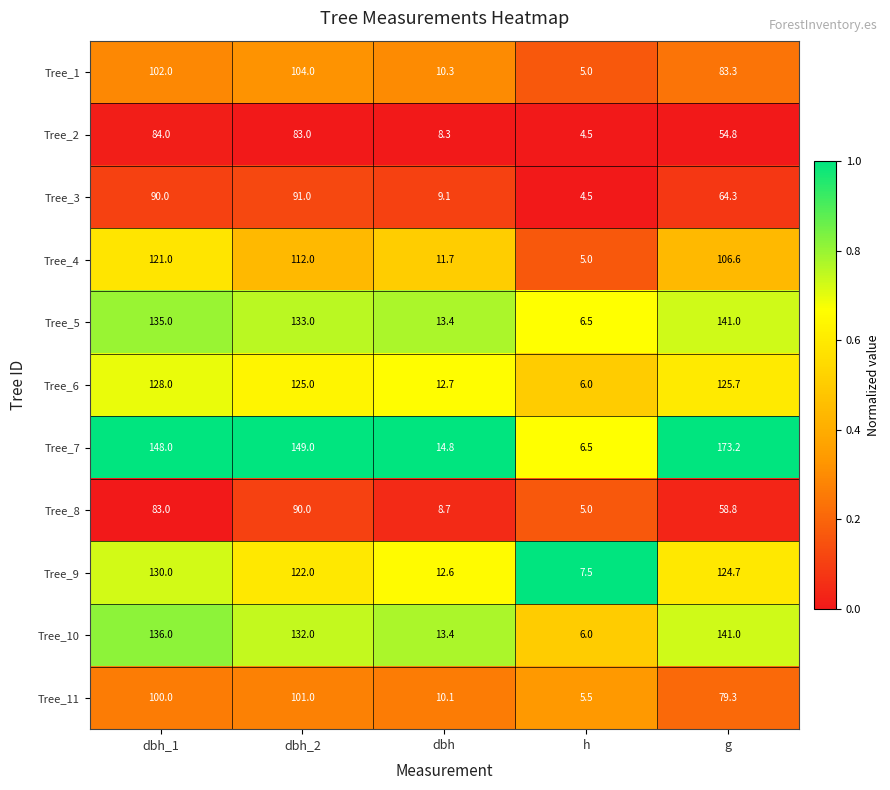

Rank the categories by Tree_1 value from lowest to highest.

h, dbh, g, dbh_1, dbh_2